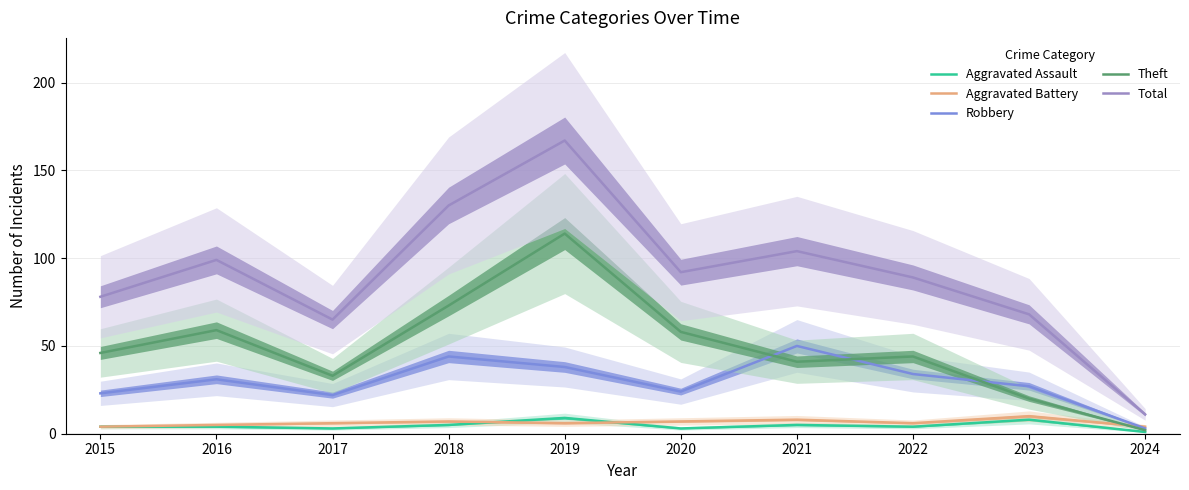

What is the value of the Aggravated Assault point at the 10th from the left?

1